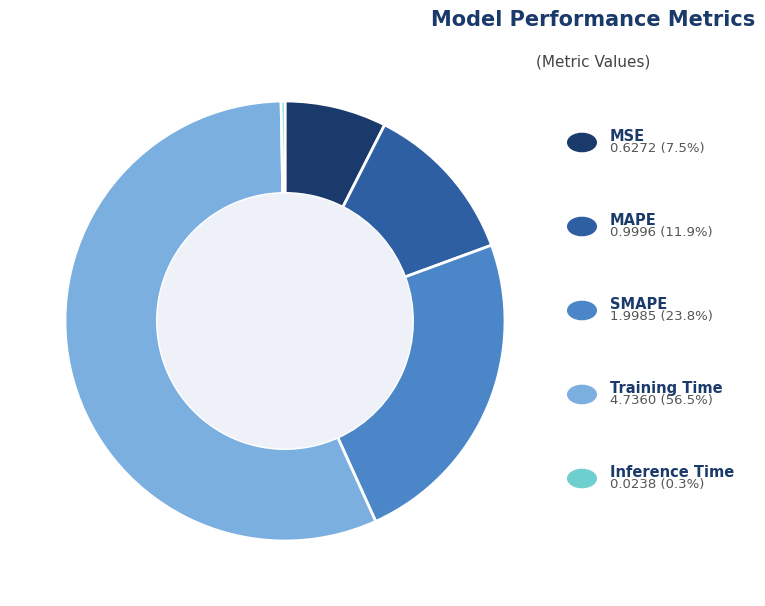

Count the number of slices in the pie.

5